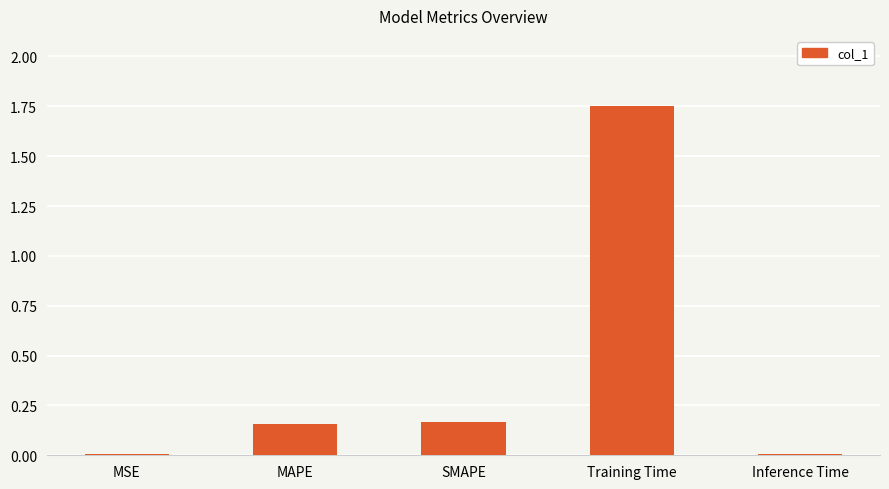

Is it true that the value at Training Time is 2.6?

False